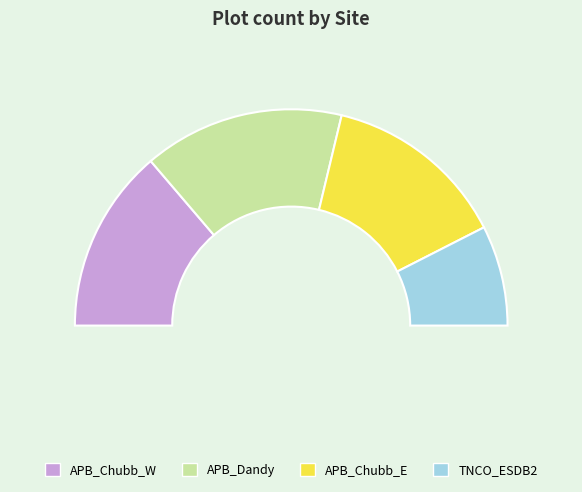

Rank the categories by value from lowest to highest.

TNCO_ESDB2, APB_Chubb_W, APB_Chubb_E, APB_Dandy